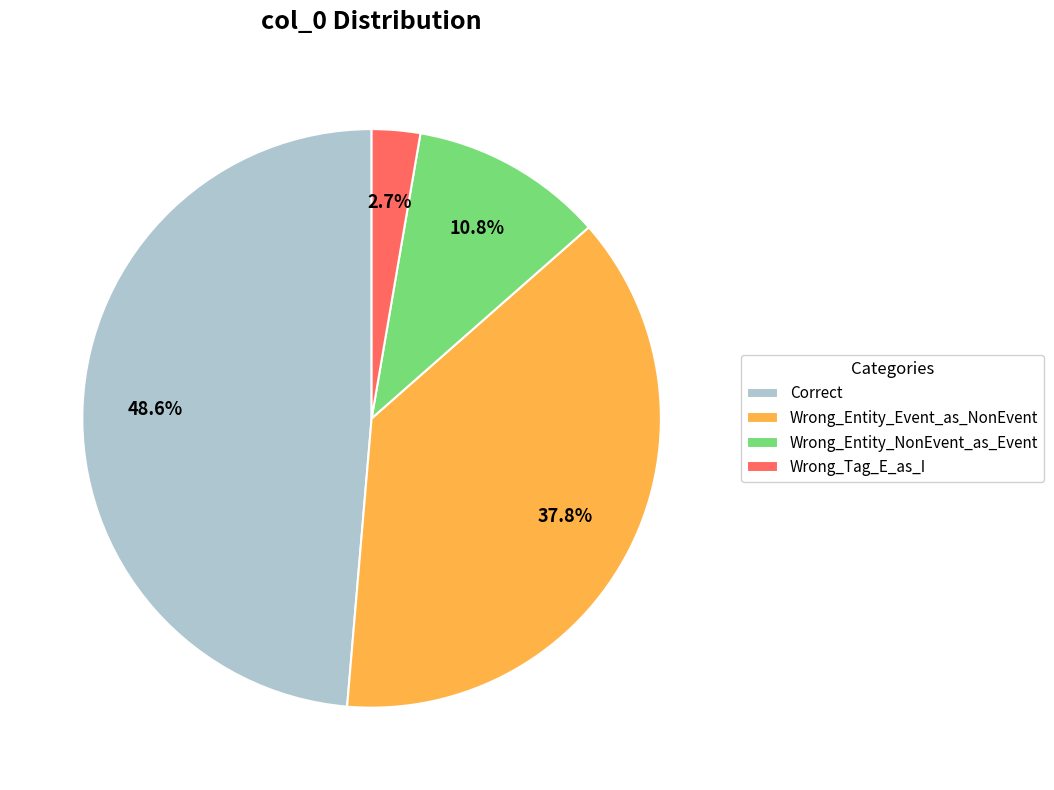

Is Wrong_Entity_Event_as_NonEvent the majority of the pie?

No